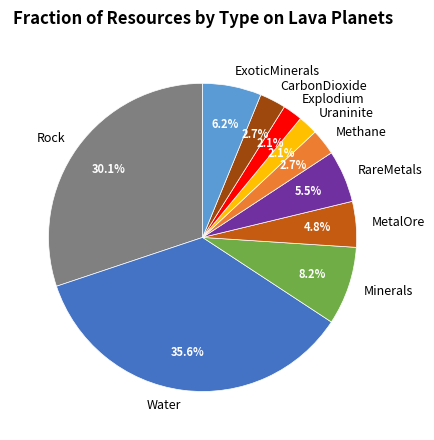

Is it true that Water is 23% of the pie?

False